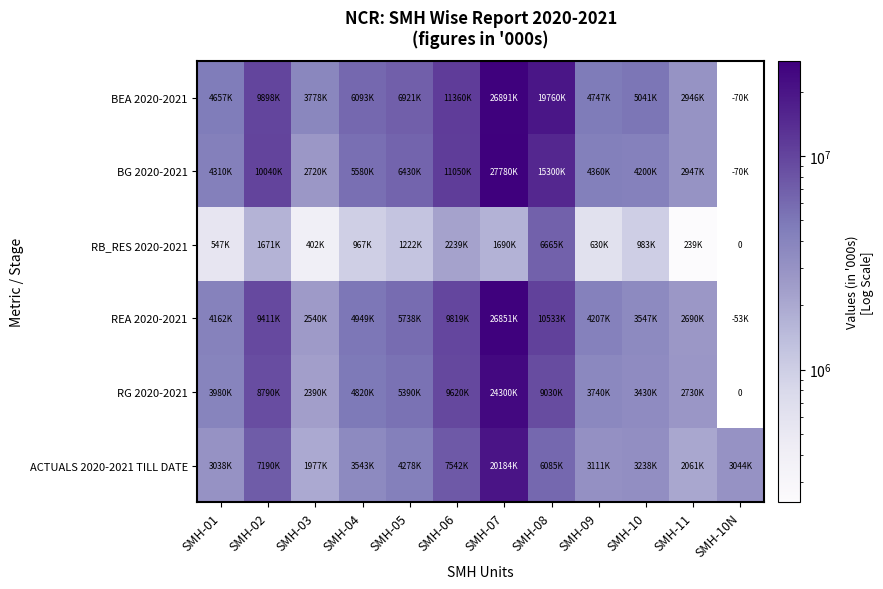

How many values in the BG 2020-2021 series exceed 5580000?

5